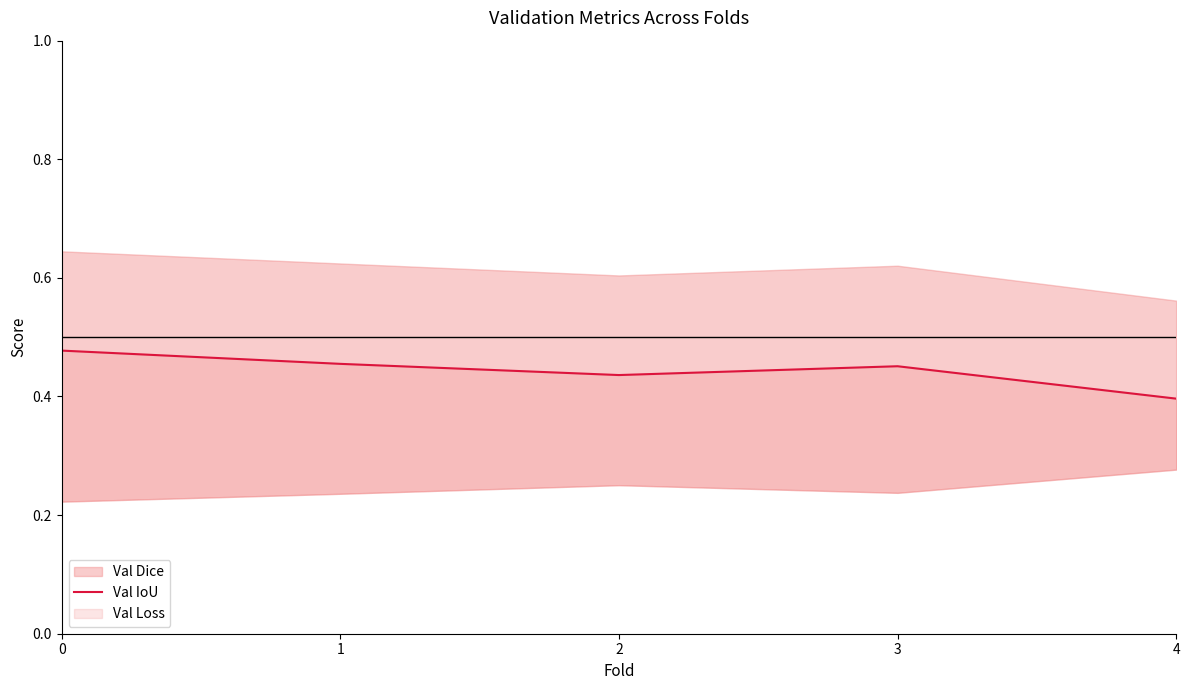

Reading right to left, list all the values displayed in this chart.

0.4	0.5	0.4	0.5	0.5